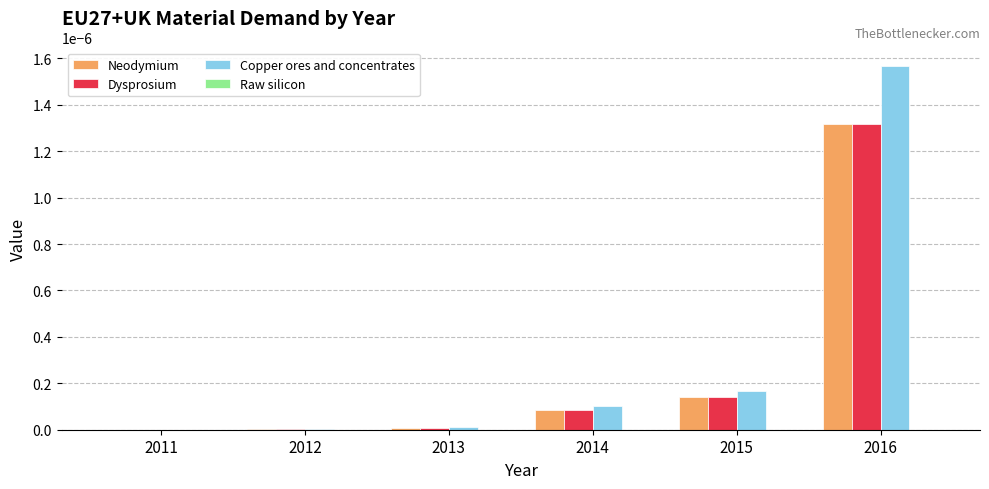

At which category does the chart reach its peak across all series?

2016